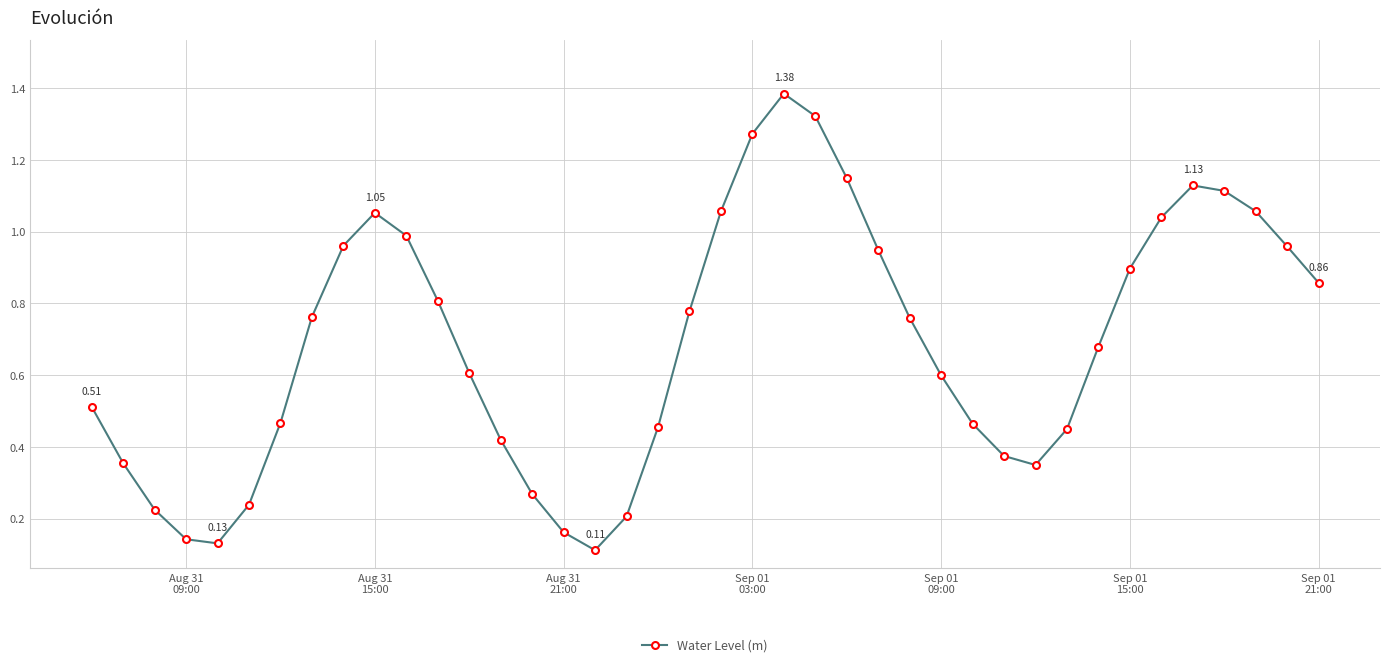

How many interior local peaks (higher than both neighbors) does the data have?

3